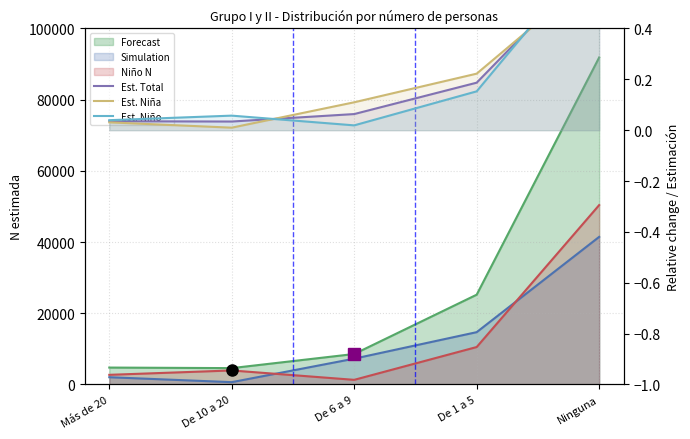

What is the difference between the maximum and minimum values in the Estimación Niña series?

0.6